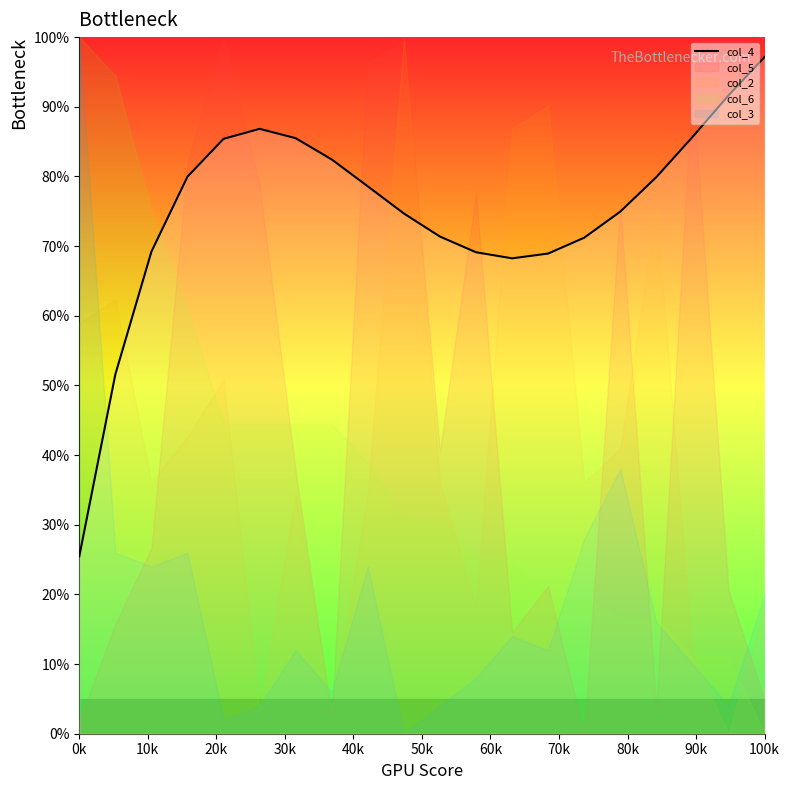

Read the value at 12.

68.2